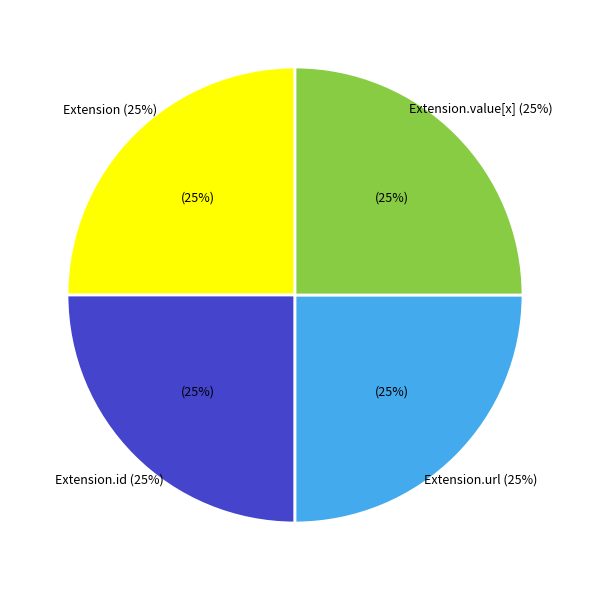

True or false: Extension.extension accounts for 99% of the total.

False